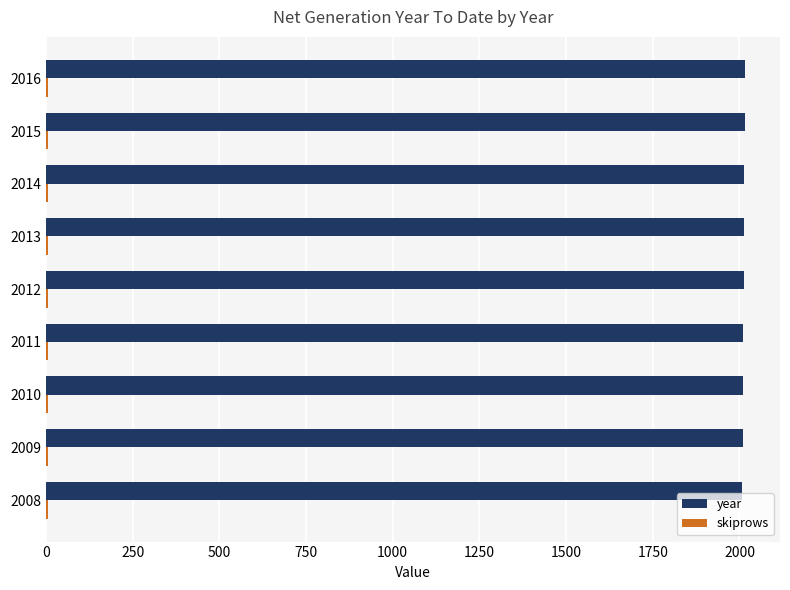

How many categories are shown in the chart?

9